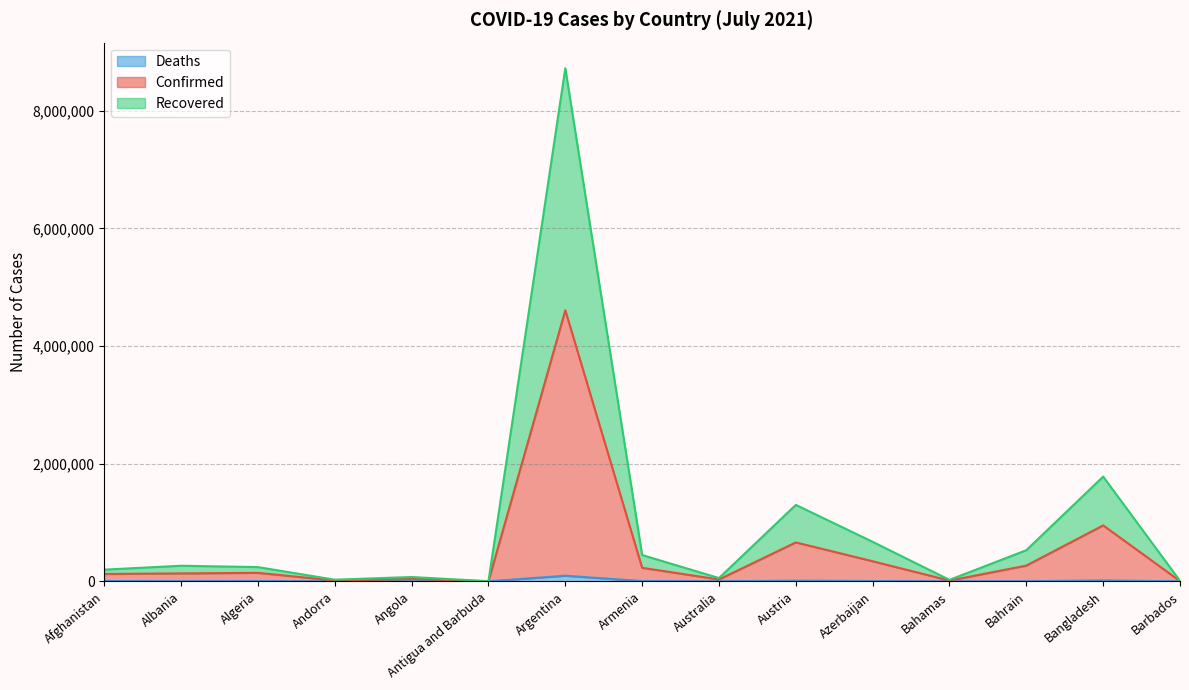

What is the total value across all series at Azerbaijan?

671675